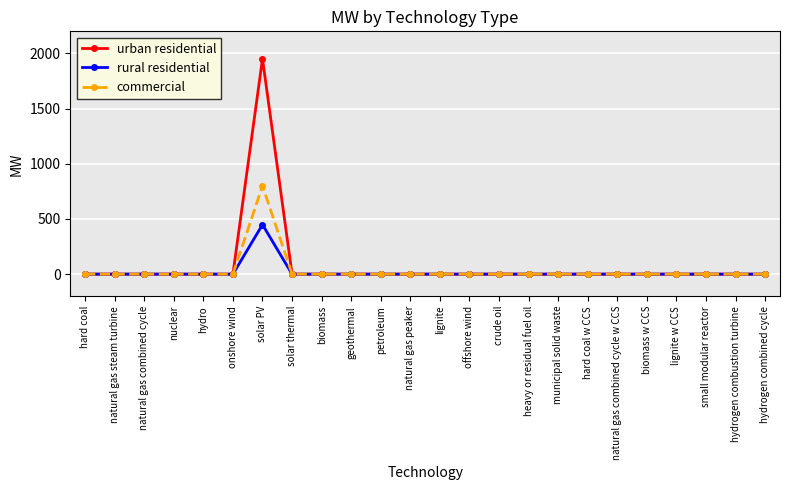

How many data points does each series have?

24